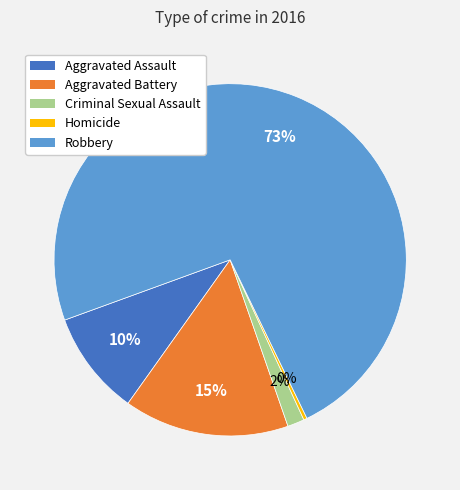

Between Robbery and Homicide, which is larger?

Robbery